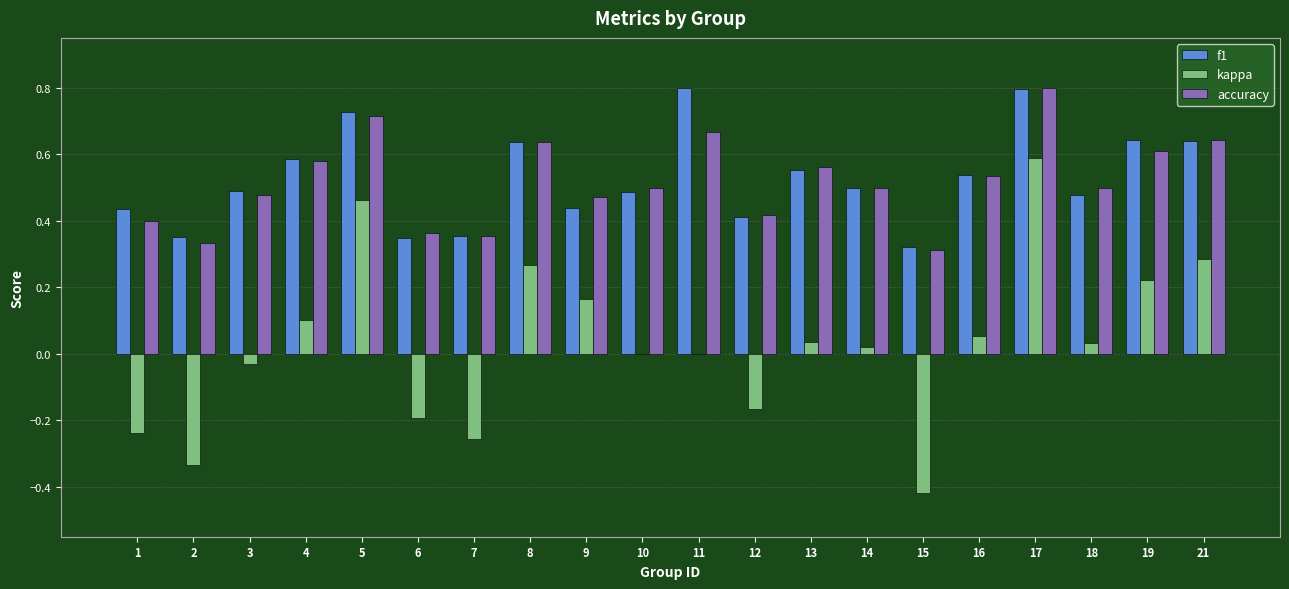

Count the number of categories in the chart.

20